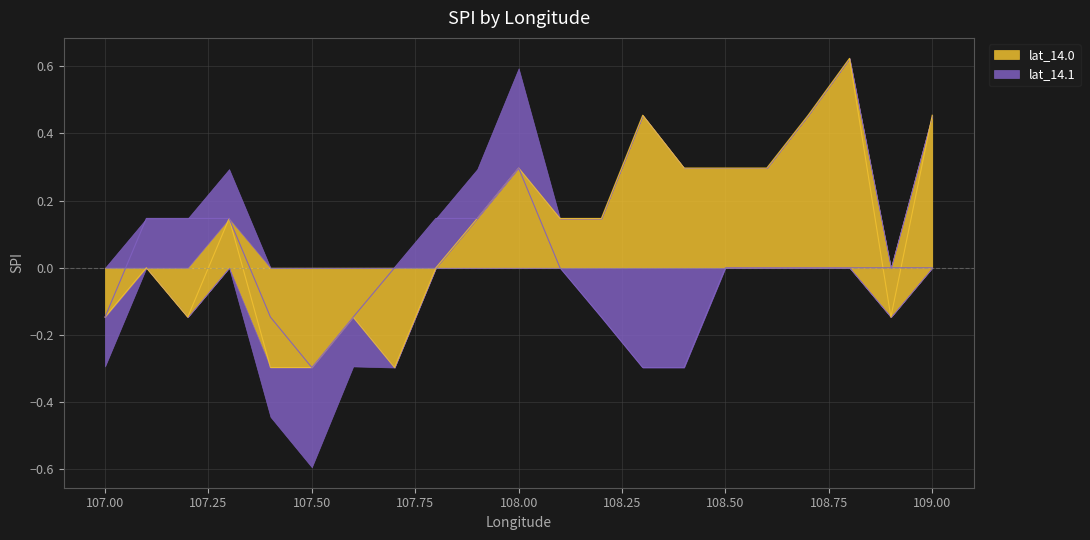

How many values in the lat_14.1 series exceed 0?

6